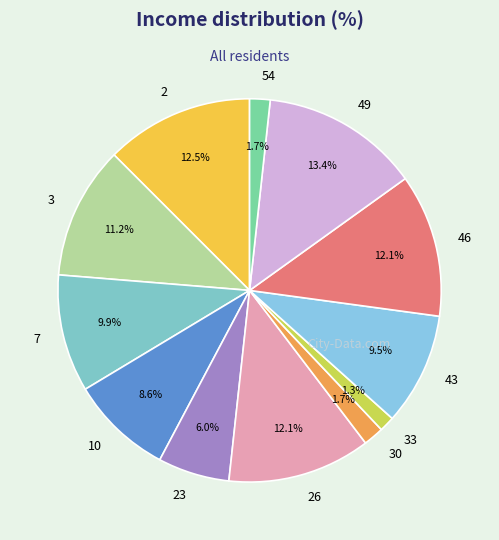

Which slice is the largest?

49